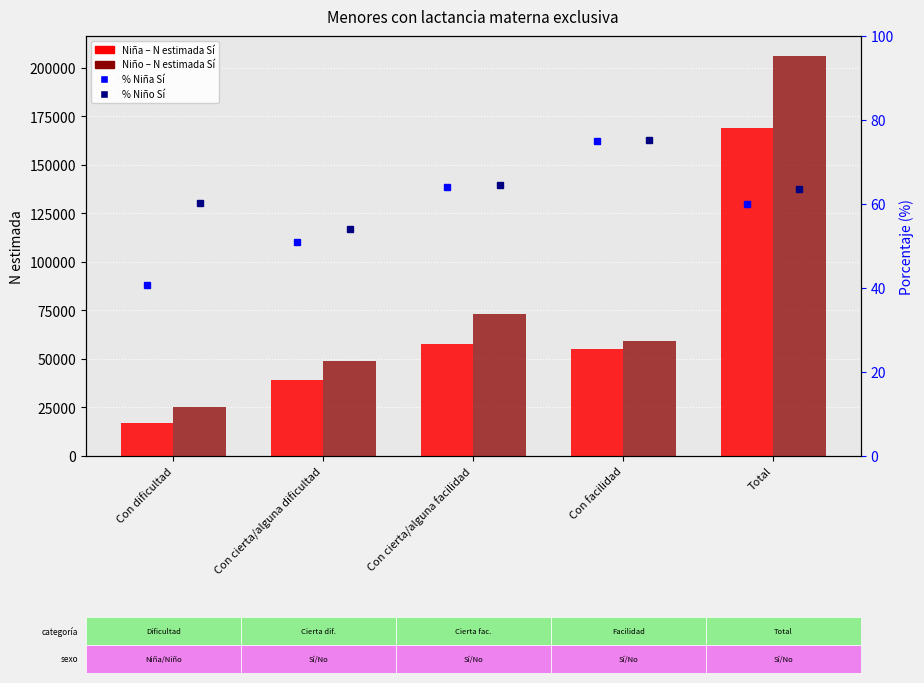

What is the sum of the % Niño Sí values at Con cierta/alguna dificultad and Con cierta/alguna facilidad?

118.5